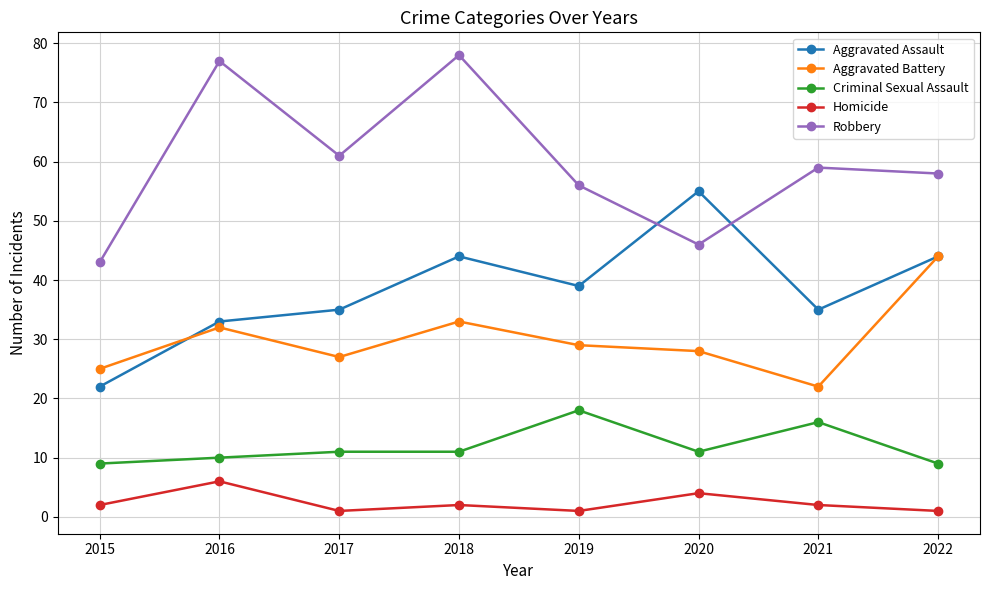

True or false: Aggravated Battery and Criminal Sexual Assault intersect in this chart.

False